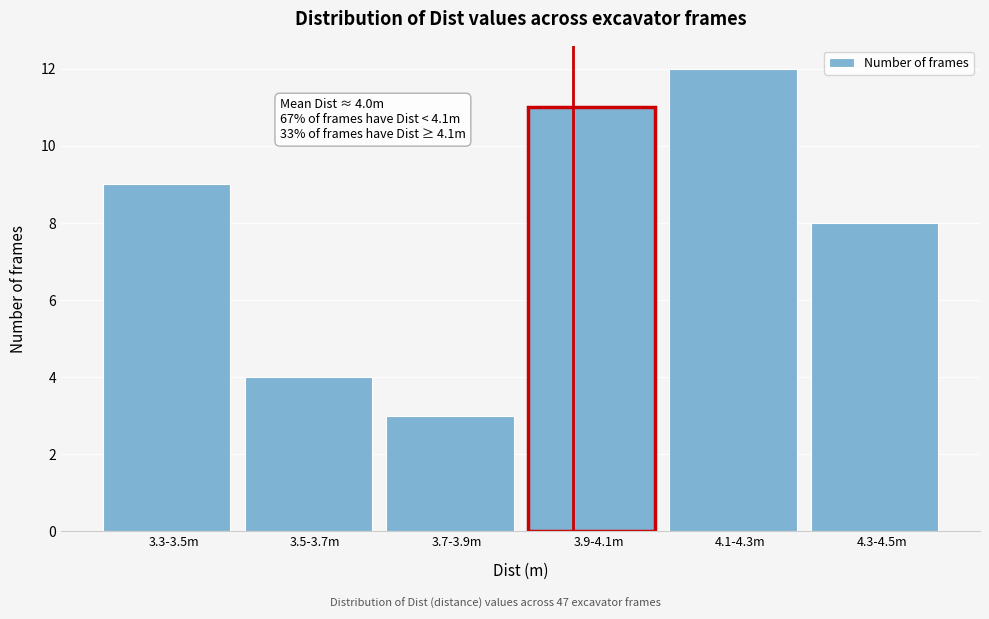

Reading left to right, transcribe all the data shown in this chart.

3.3-3.5m=9	3.5-3.7m=4	3.7-3.9m=3	3.9-4.1m=11	4.1-4.3m=12	4.3-4.5m=8